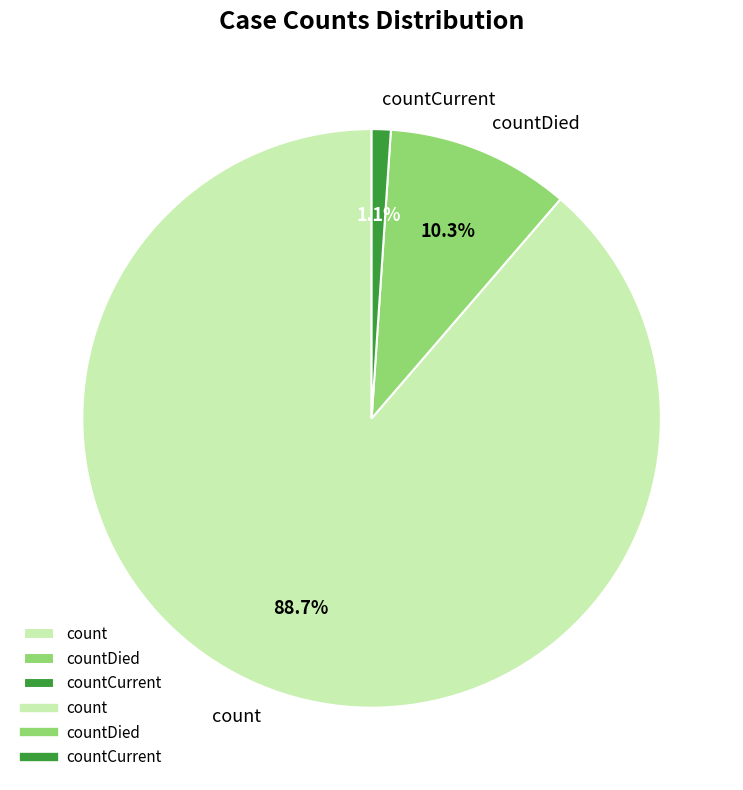

Do countDied and countCurrent together represent more than half of the pie?

No